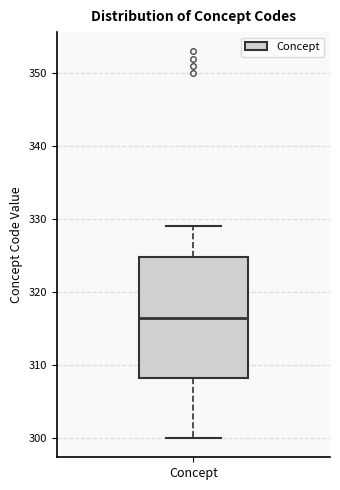

Read this box plot against the y-axis: the position of the median line, the range covered by the box, and the ends of both whiskers. The values are not printed on the chart, so give them approximately, as read against the axis.

median 317, box 308 to 325, whiskers 300 to 329